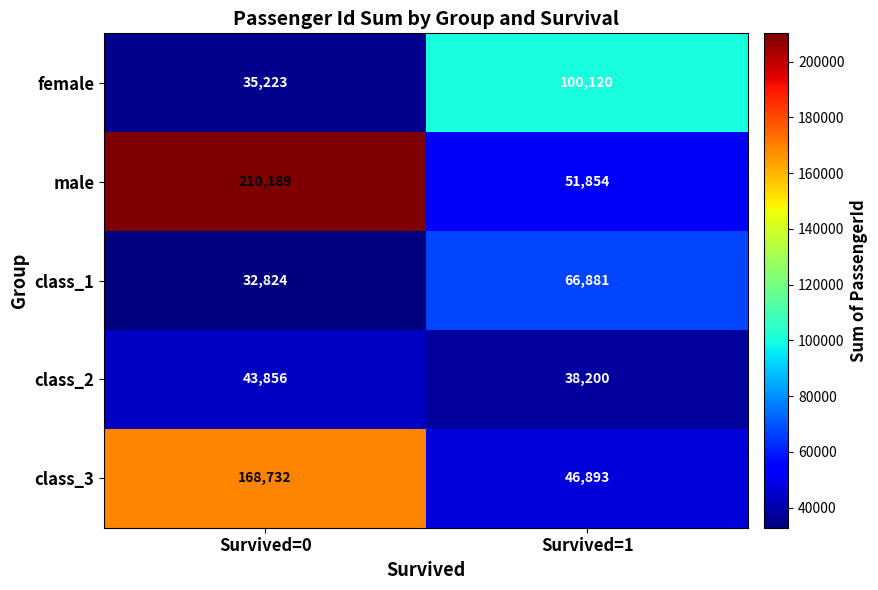

Reading left to right, list all the values displayed in this chart.

female: 35223	100120
male: 210189	51854
class_1: 32824	66881
class_2: 43856	38200
class_3: 168732	46893